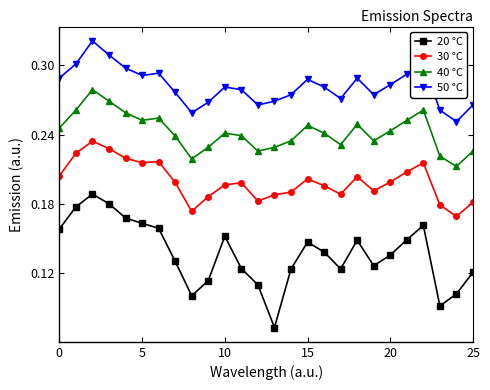

What is the sum of all 20 °C values?

3.6